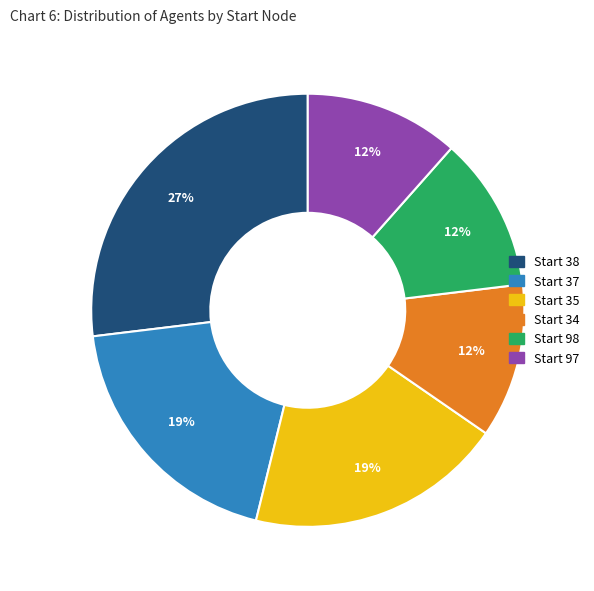

Is there any slice that represents more than half of the pie?

No